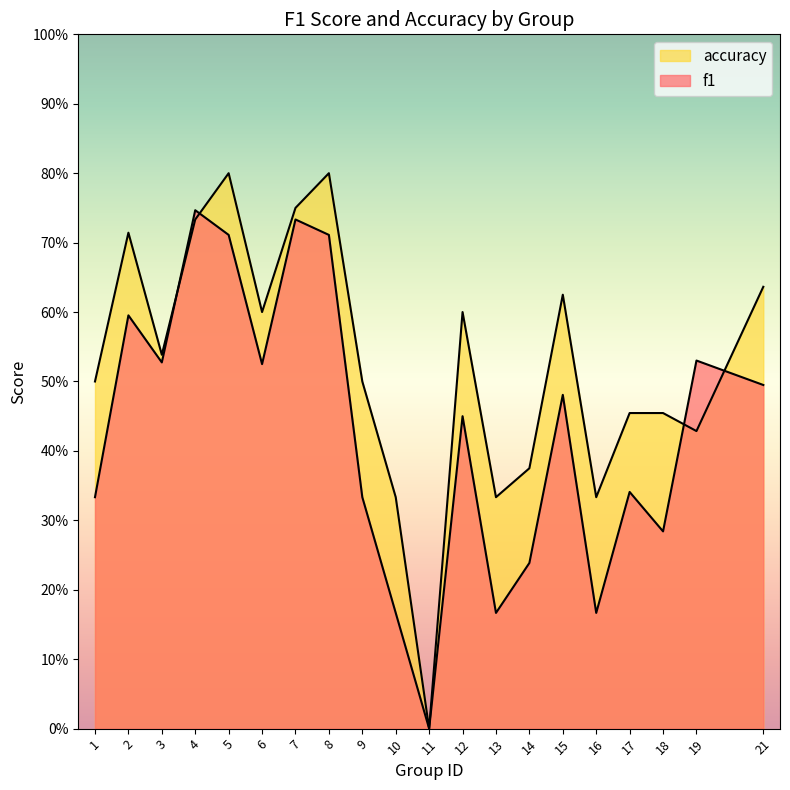

At which category is the sum across all series the highest?

5